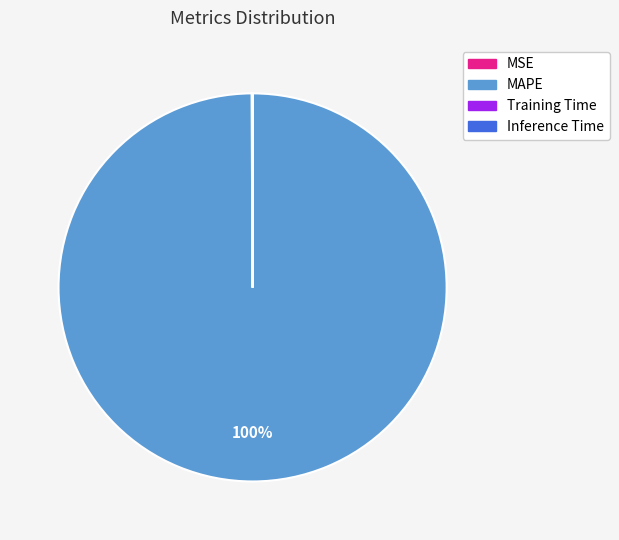

The MAPE slice represents 85% of the pie. True or false?

False